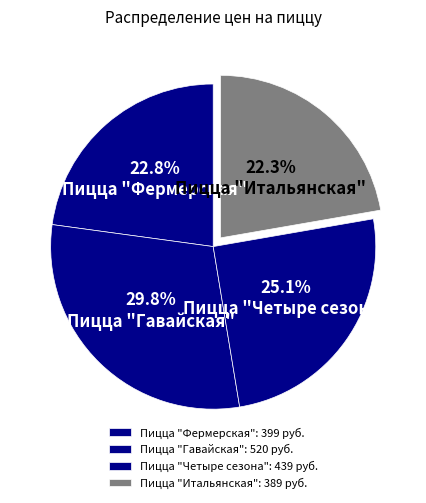

Is there a majority slice in this chart?

No